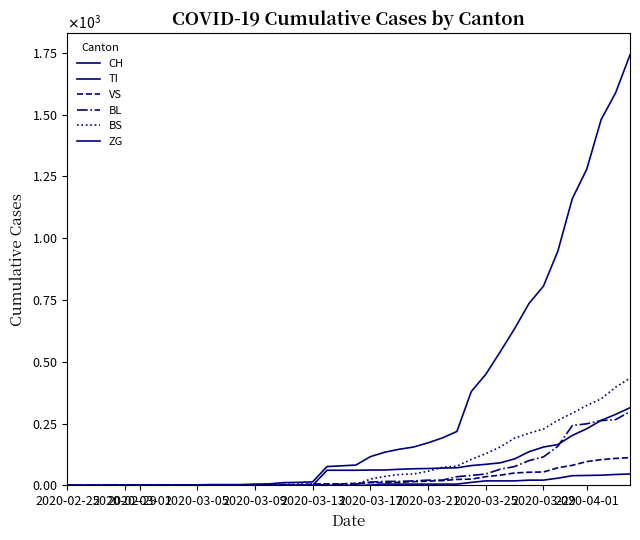

Does the chart have visible grid lines?

No